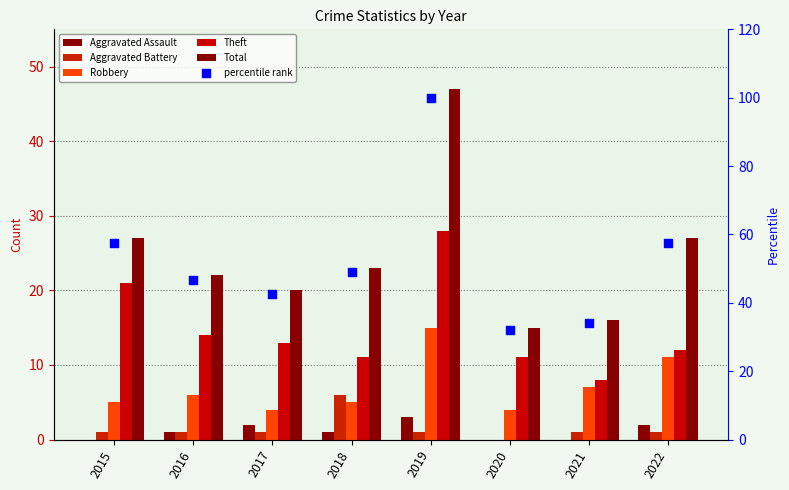

Which series has the largest Y range (max minus min)?

percentile rank